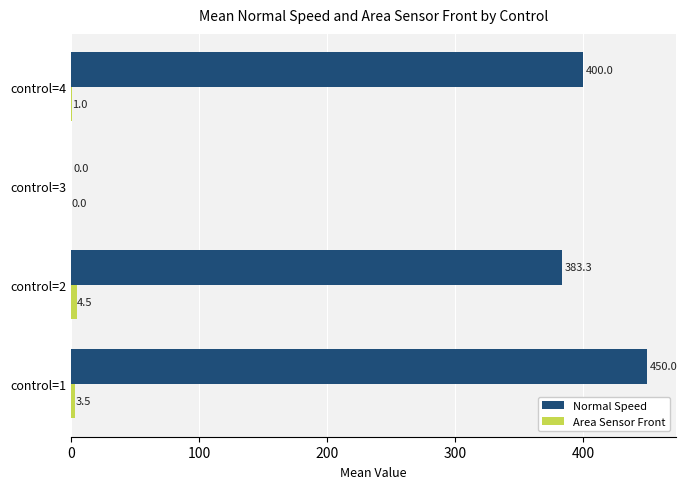

Where is Normal Speed nearest to the value 225?

control=2